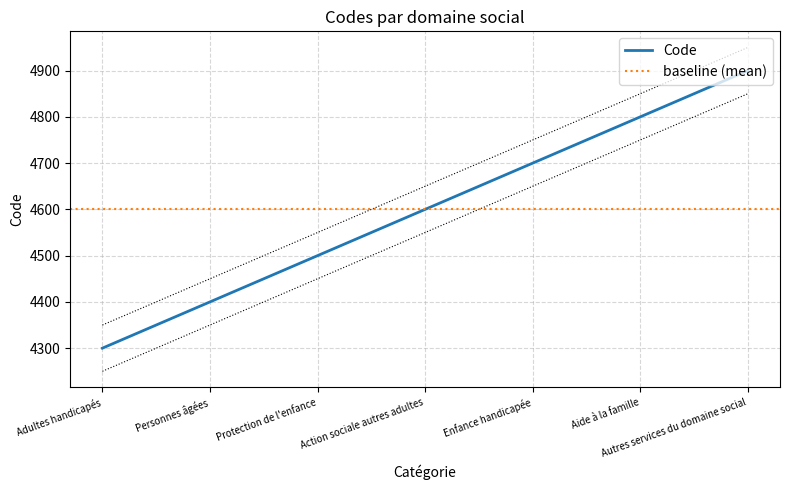

At which label is the value closest to 4600?

Action sociale autres adultes